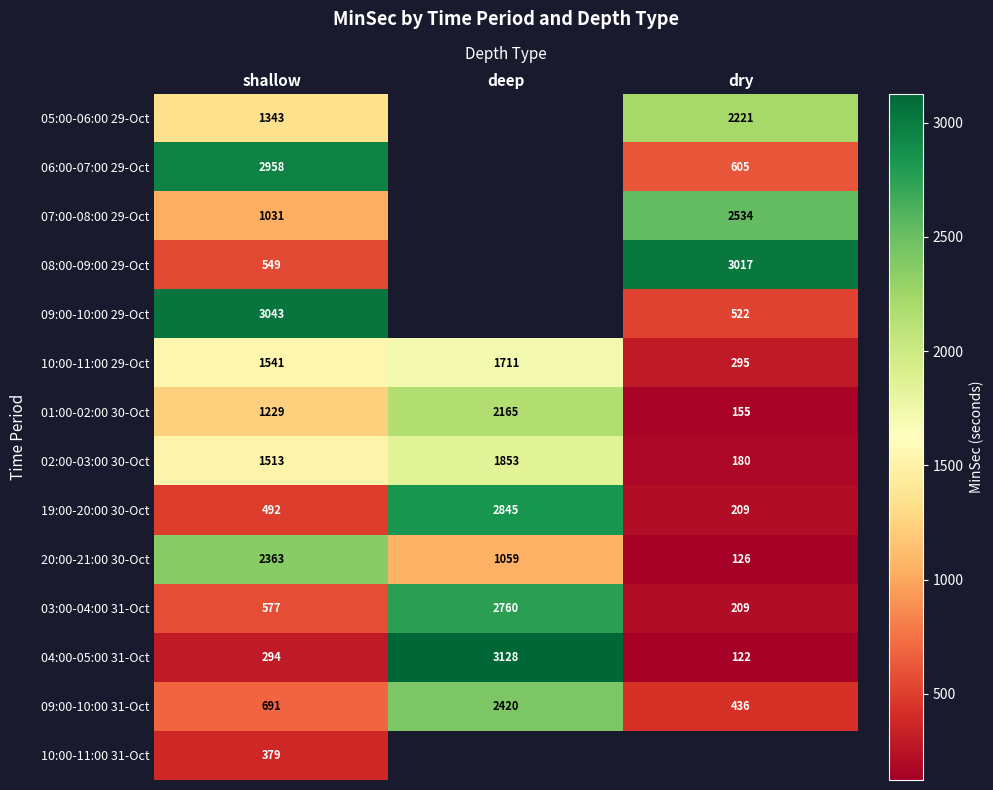

List the labels in order of 01:00-02:00 30-Oct value, smallest first.

dry, shallow, deep